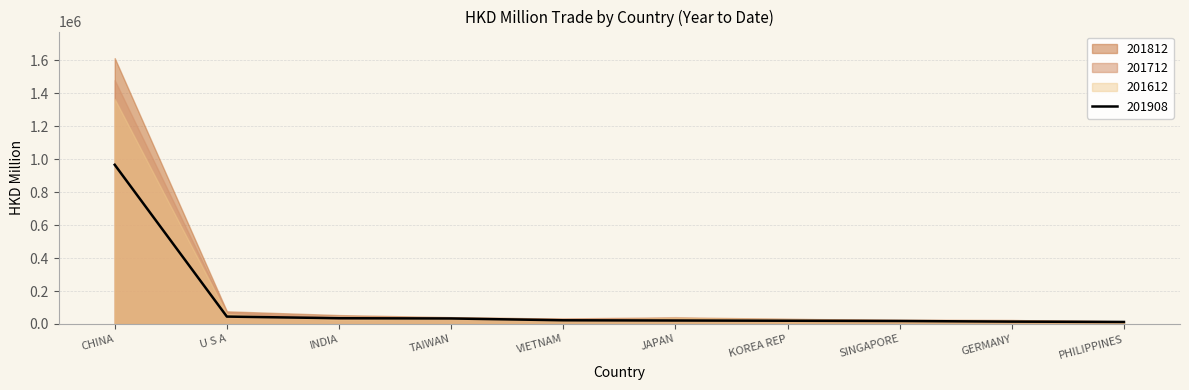

What is the value of the 201908 point at the 9th from the left?

14280.5